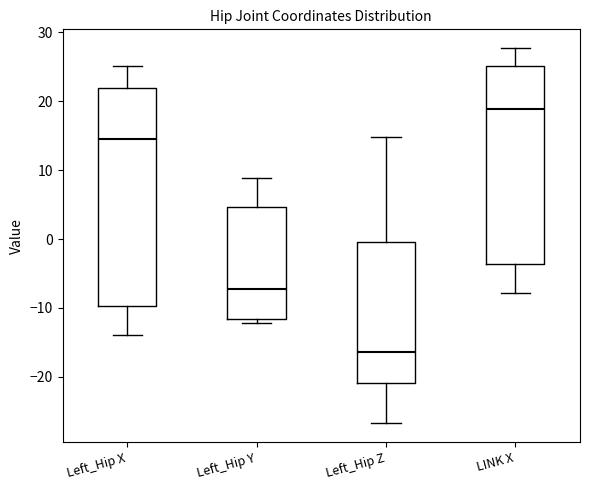

Where does the upper whisker of the box for Left_Hip Z end on the y-axis? The values are not printed on the chart, so give them approximately, as read against the axis.

15